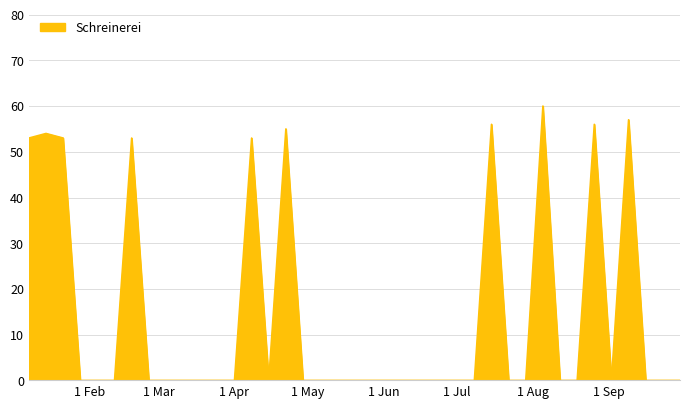

Does the chart have visible grid lines?

Yes